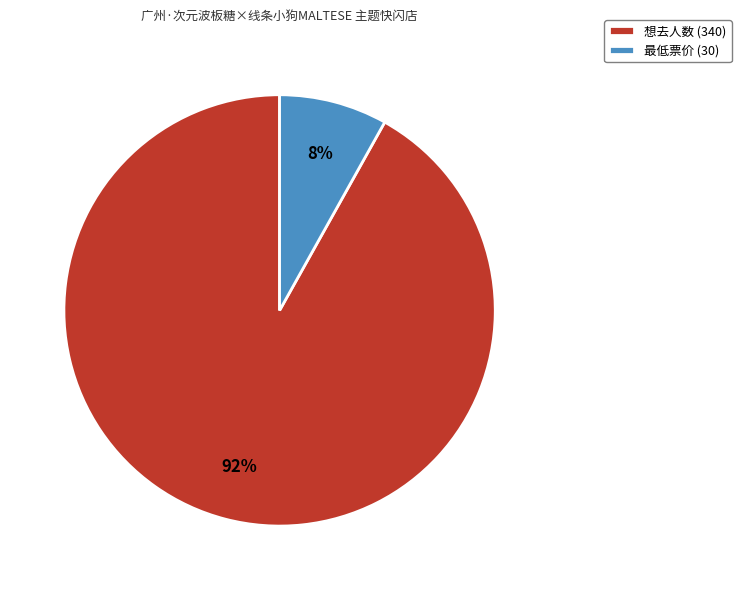

Which has a higher value, 最低票价 (30) or 想去人数 (340)?

想去人数 (340)